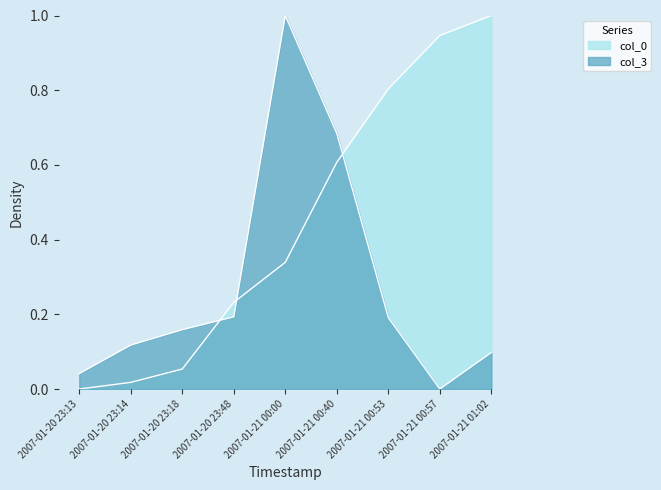

Where do col_0 and col_3 first cross each other?

2007-01-20 23:18 and 2007-01-20 23:48